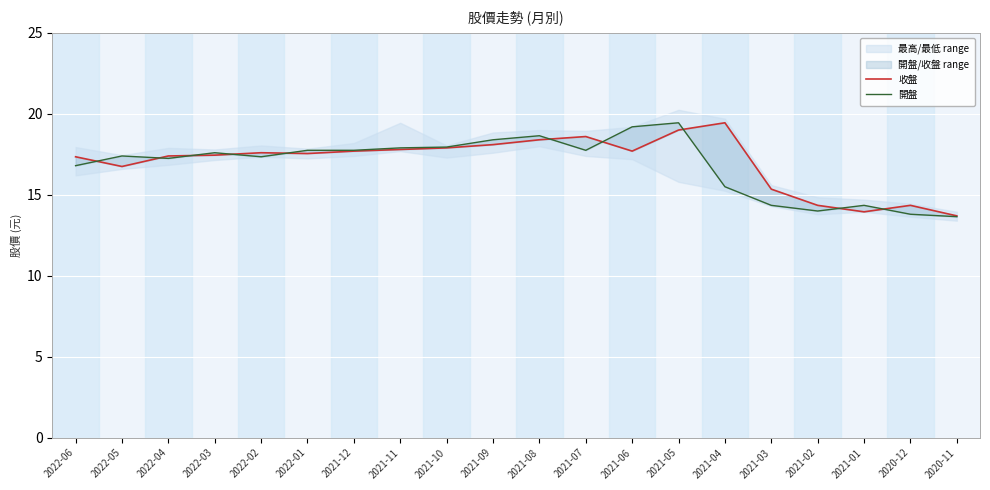

Where is the first local minimum for 開盤?

2022-04